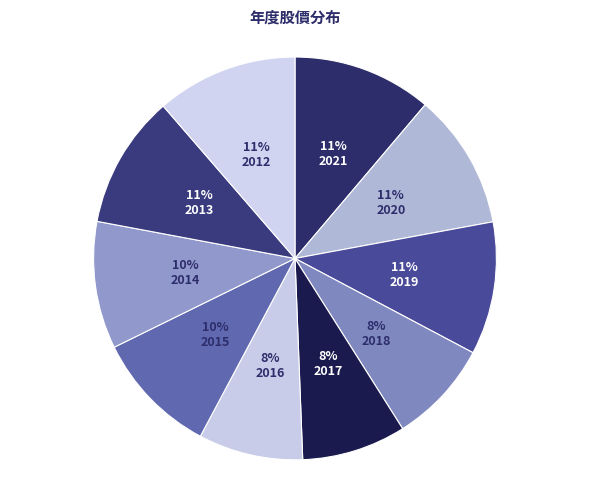

Is there any slice that represents more than half of the pie?

No